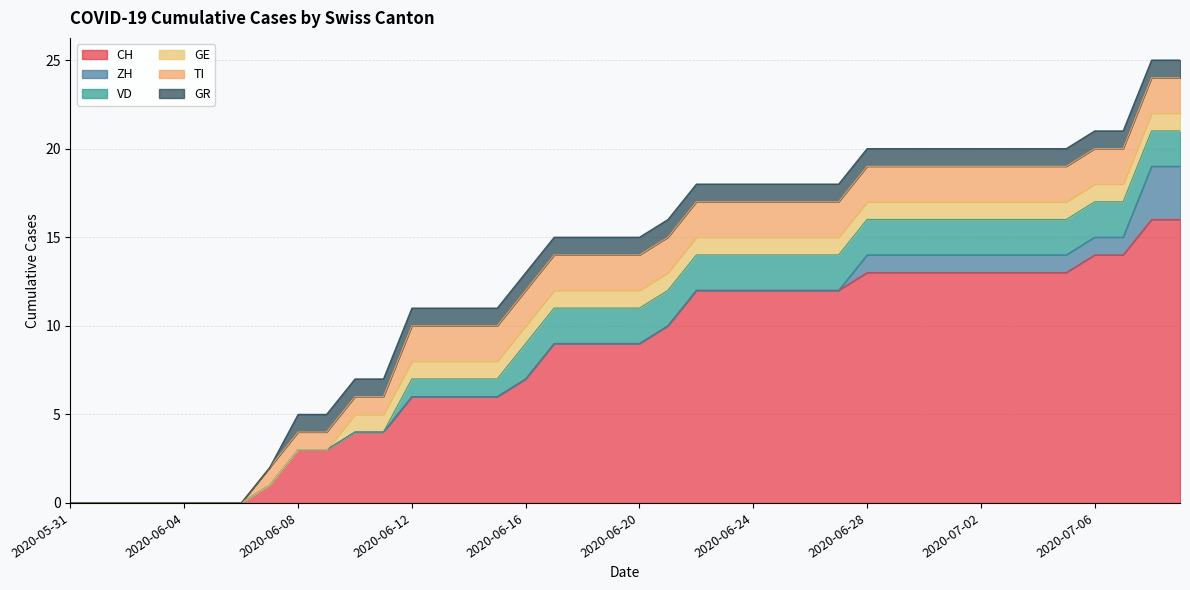

Rank the series at 2020-06-14 from highest to lowest value.

CH, TI, VD, GE, GR, ZH